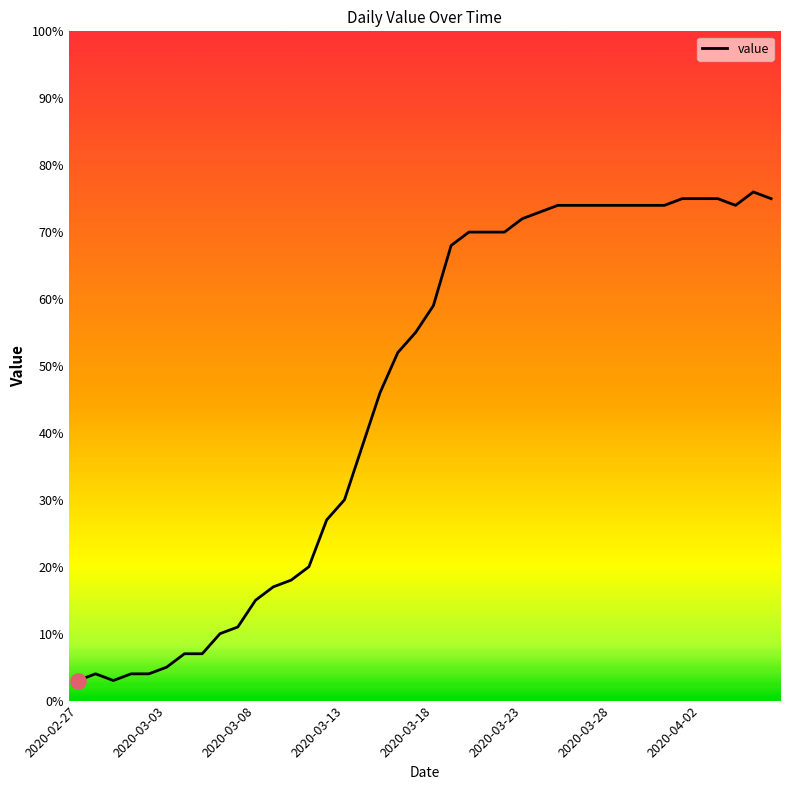

What is the greatest value displayed?

76.0